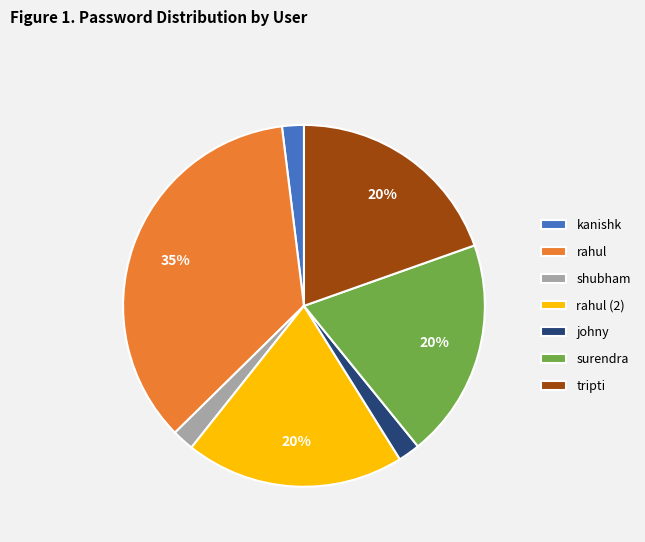

Is it true that rahul is 29% of the pie?

False